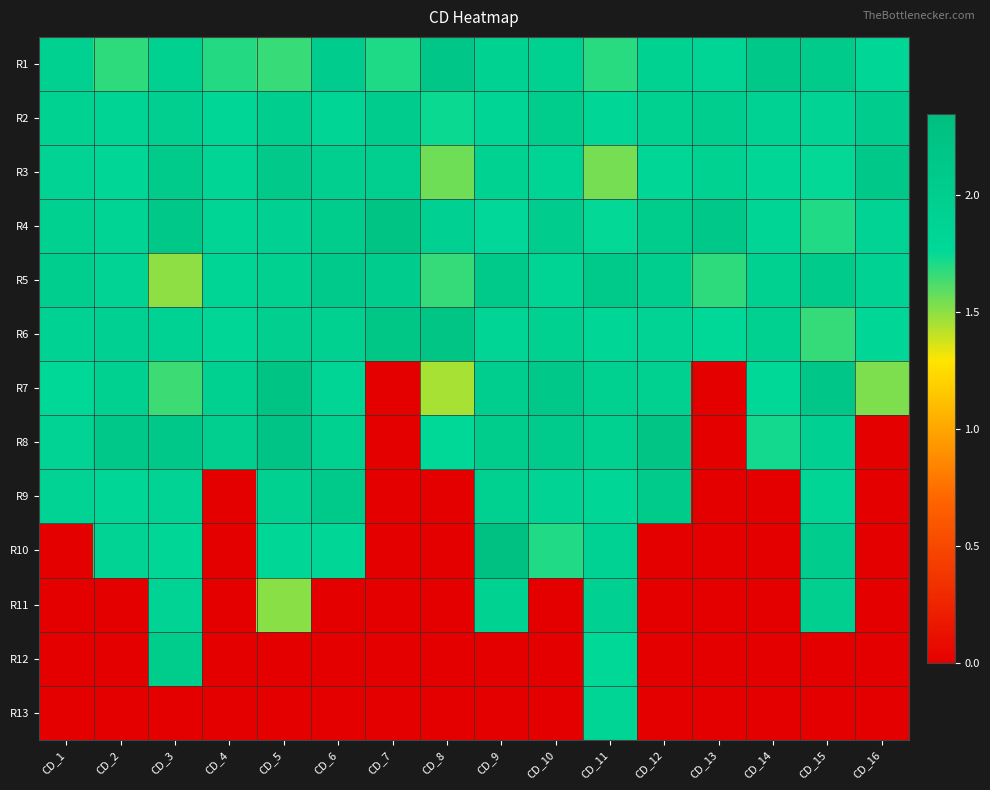

Reading left to right, list all the values displayed in this chart.

R1: CD_1=1.9	CD_2=1.7	CD_3=1.9	CD_4=1.7	CD_5=1.7	CD_6=2.0	CD_7=1.7	CD_8=2.2	CD_9=1.9	CD_10=1.9	CD_11=1.7	CD_12=1.9	CD_13=1.8	CD_14=2.1	CD_15=2.1	CD_16=1.8
R2: CD_1=1.9	CD_2=1.9	CD_3=2.0	CD_4=1.8	CD_5=2.0	CD_6=1.8	CD_7=2.0	CD_8=1.7	CD_9=1.8	CD_10=2.0	CD_11=1.8	CD_12=1.9	CD_13=2.0	CD_14=1.9	CD_15=1.9	CD_16=2.0
R3: CD_1=1.9	CD_2=1.8	CD_3=2.1	CD_4=1.8	CD_5=2.1	CD_6=2.0	CD_7=2.0	CD_8=1.6	CD_9=1.9	CD_10=1.9	CD_11=1.5	CD_12=1.8	CD_13=1.9	CD_14=1.8	CD_15=1.8	CD_16=2.1
R4: CD_1=1.9	CD_2=1.9	CD_3=2.1	CD_4=1.8	CD_5=1.9	CD_6=2.0	CD_7=2.2	CD_8=1.9	CD_9=1.8	CD_10=2.0	CD_11=1.8	CD_12=2.0	CD_13=2.1	CD_14=1.8	CD_15=1.7	CD_16=1.9
R5: CD_1=2.0	CD_2=1.9	CD_3=1.5	CD_4=1.8	CD_5=1.9	CD_6=2.1	CD_7=2.0	CD_8=1.7	CD_9=2.1	CD_10=1.9	CD_11=2.1	CD_12=2.0	CD_13=1.7	CD_14=2.0	CD_15=2.1	CD_16=1.9
R6: CD_1=1.9	CD_2=1.9	CD_3=1.9	CD_4=1.8	CD_5=2.0	CD_6=2.0	CD_7=2.2	CD_8=2.2	CD_9=1.8	CD_10=1.9	CD_11=1.8	CD_12=1.9	CD_13=1.8	CD_14=1.9	CD_15=1.7	CD_16=1.8
R7: CD_1=1.8	CD_2=1.9	CD_3=1.7	CD_4=1.9	CD_5=2.2	CD_6=1.8	CD_7=0.0	CD_8=1.5	CD_9=2.0	CD_10=2.1	CD_11=1.9	CD_12=1.9	CD_13=0.0	CD_14=1.8	CD_15=2.2	CD_16=1.5
R8: CD_1=1.9	CD_2=2.1	CD_3=2.1	CD_4=2.0	CD_5=2.2	CD_6=1.9	CD_7=0.0	CD_8=1.8	CD_9=2.0	CD_10=2.1	CD_11=1.9	CD_12=2.2	CD_13=0.0	CD_14=1.7	CD_15=1.9	CD_16=0.0
R9: CD_1=1.9	CD_2=1.8	CD_3=1.9	CD_4=0.0	CD_5=2.0	CD_6=2.1	CD_7=0.0	CD_8=0.0	CD_9=2.0	CD_10=1.9	CD_11=1.8	CD_12=2.1	CD_13=0.0	CD_14=0.0	CD_15=1.8	CD_16=0.0
R10: CD_1=0.0	CD_2=1.9	CD_3=1.8	CD_4=0.0	CD_5=1.8	CD_6=1.8	CD_7=0.0	CD_8=0.0	CD_9=2.3	CD_10=1.7	CD_11=1.9	CD_12=0.0	CD_13=0.0	CD_14=0.0	CD_15=2.0	CD_16=0.0
R11: CD_1=0.0	CD_2=0.0	CD_3=1.9	CD_4=0.0	CD_5=1.5	CD_6=0.0	CD_7=0.0	CD_8=0.0	CD_9=1.9	CD_10=0.0	CD_11=1.9	CD_12=0.0	CD_13=0.0	CD_14=0.0	CD_15=2.0	CD_16=0.0
R12: CD_1=0.0	CD_2=0.0	CD_3=2.0	CD_4=0.0	CD_5=0.0	CD_6=0.0	CD_7=0.0	CD_8=0.0	CD_9=0.0	CD_10=0.0	CD_11=1.8	CD_12=0.0	CD_13=0.0	CD_14=0.0	CD_15=0.0	CD_16=0.0
R13: CD_1=0.0	CD_2=0.0	CD_3=0.0	CD_4=0.0	CD_5=0.0	CD_6=0.0	CD_7=0.0	CD_8=0.0	CD_9=0.0	CD_10=0.0	CD_11=1.8	CD_12=0.0	CD_13=0.0	CD_14=0.0	CD_15=0.0	CD_16=0.0